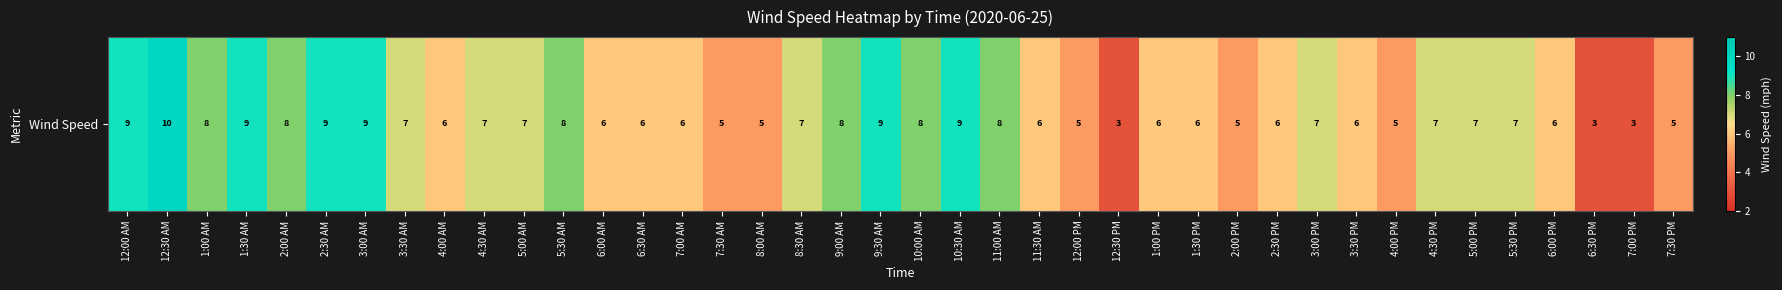

What is the average value?

7